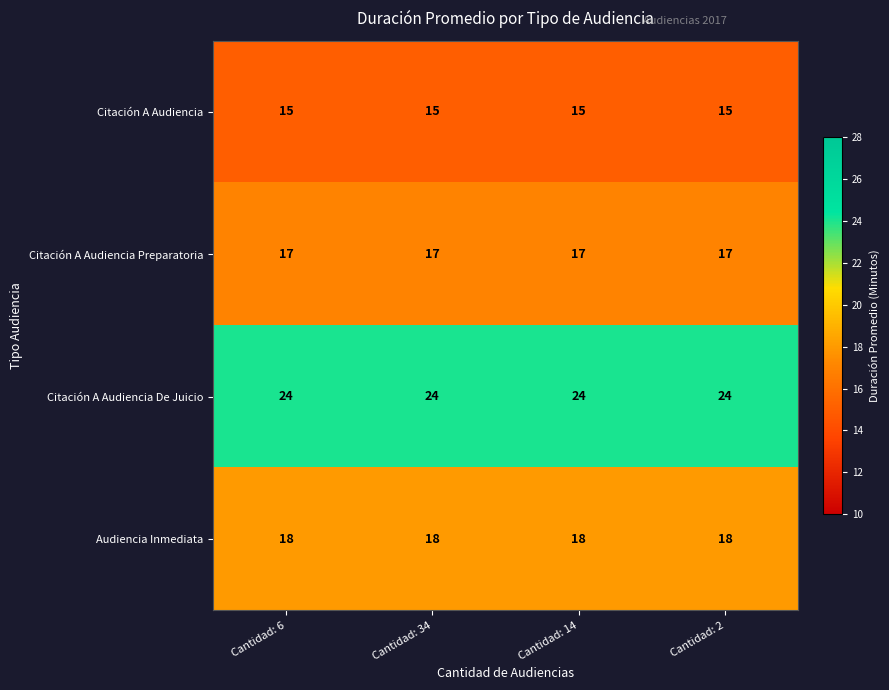

True or false: Citación A Audiencia has a value of 15 at Cantidad: 14.

True